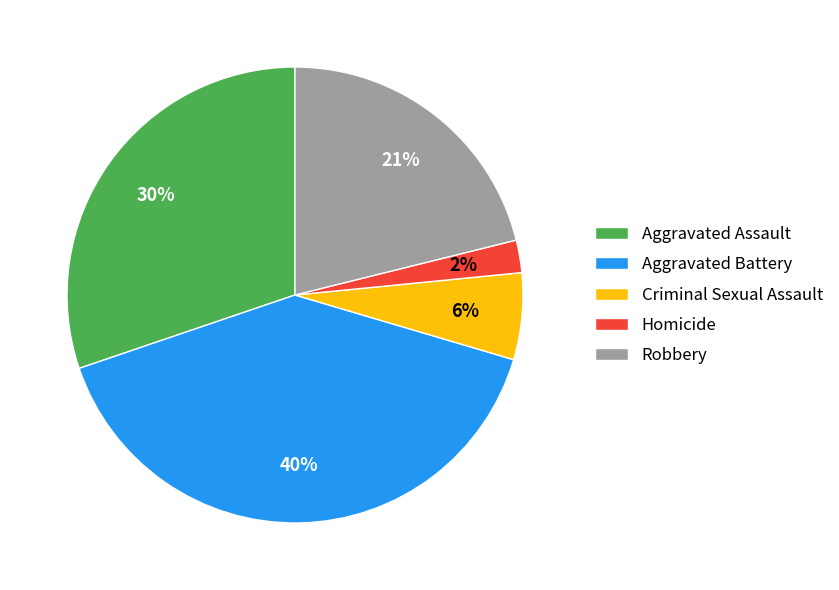

What percentage is the Robbery slice, to the nearest percent?

21%